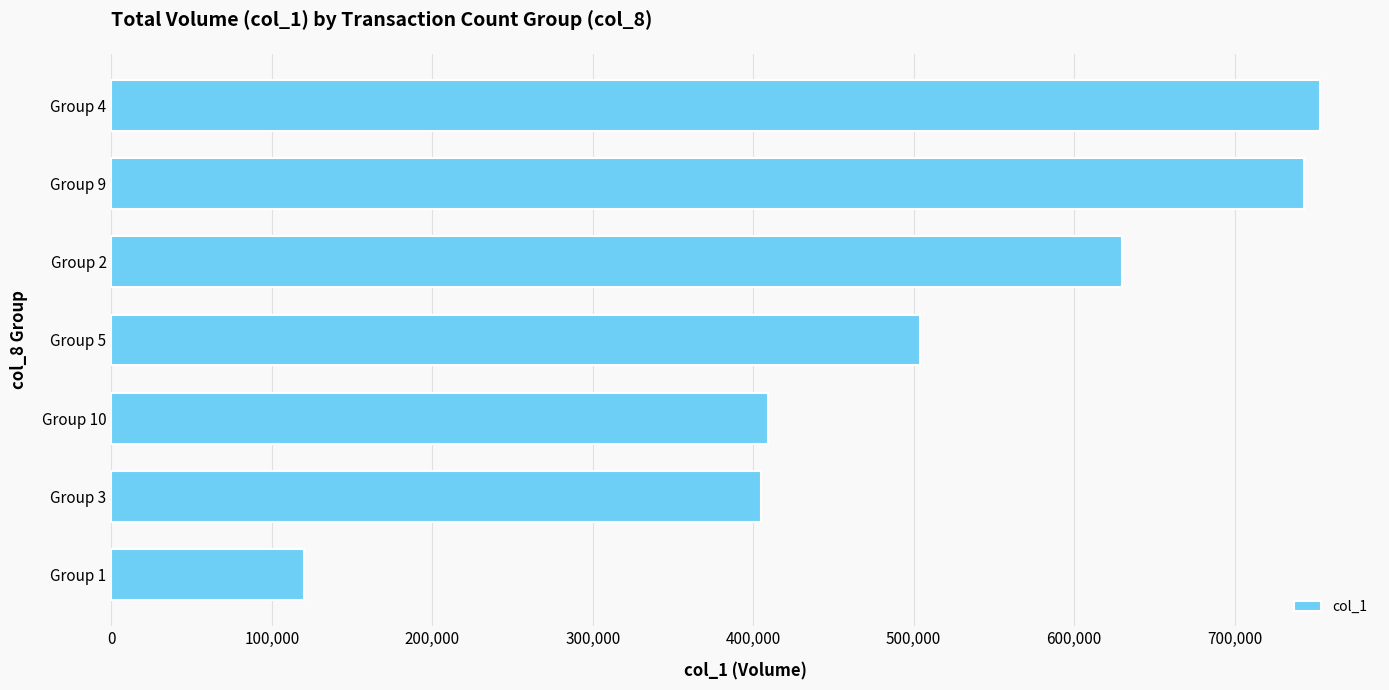

What is the value of the 2nd bar from the top?

743000